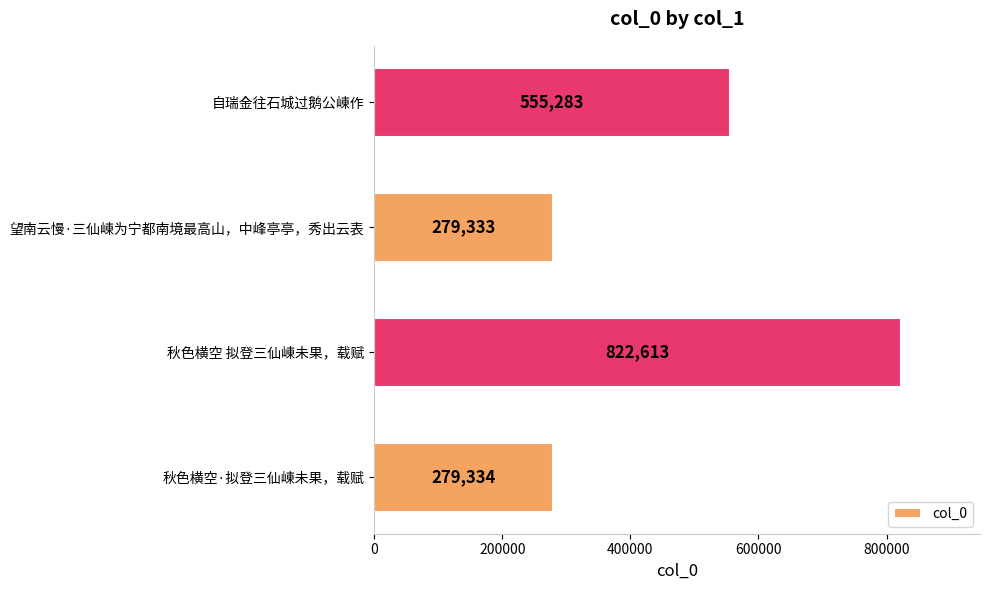

What is the maximum value shown in the chart?

822613